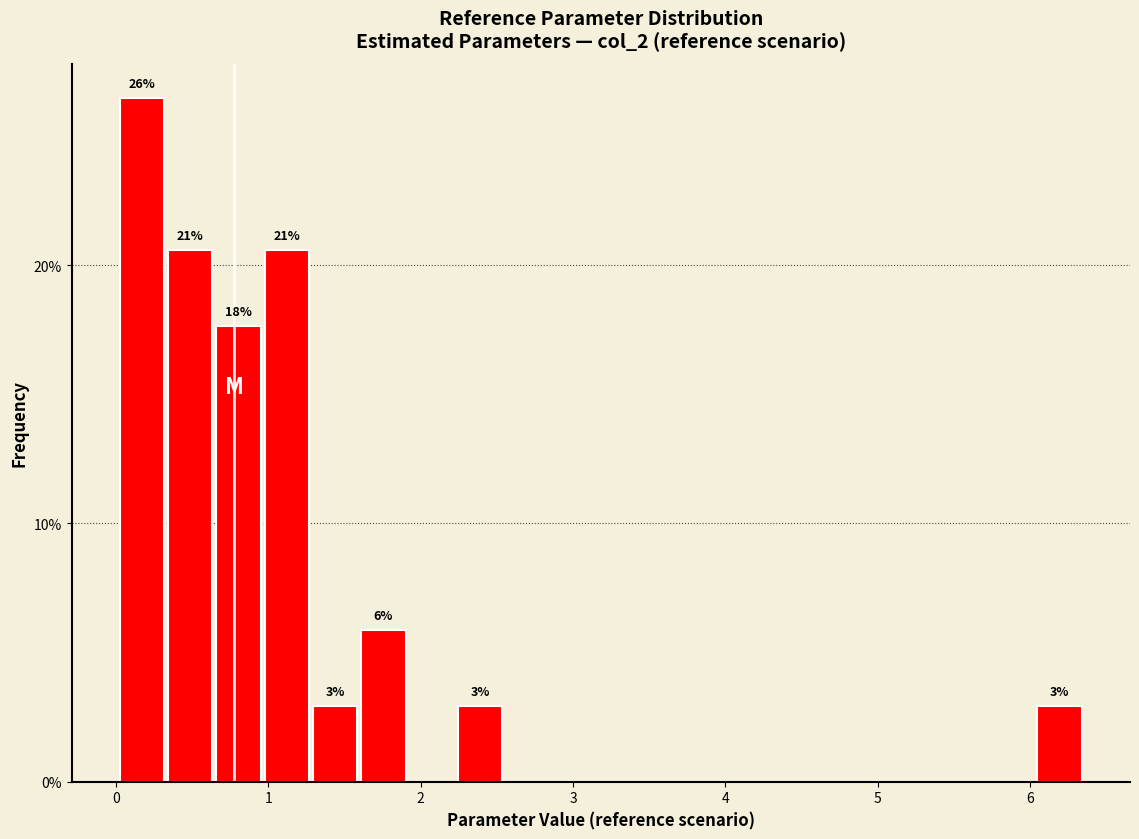

Around what value on the x-axis is the tallest bar? Give the approximate position of its centre, as read against the axis.

0.2